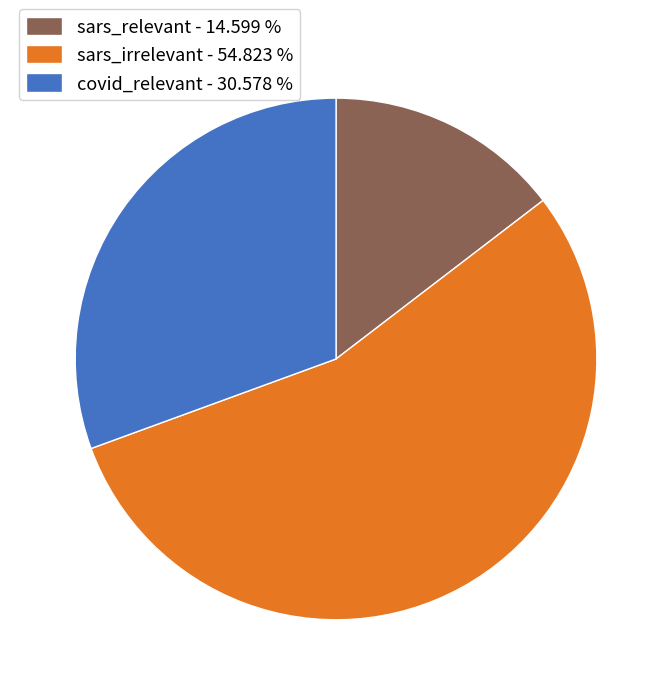

True or false: sars_irrelevant accounts for 43% of the total.

False